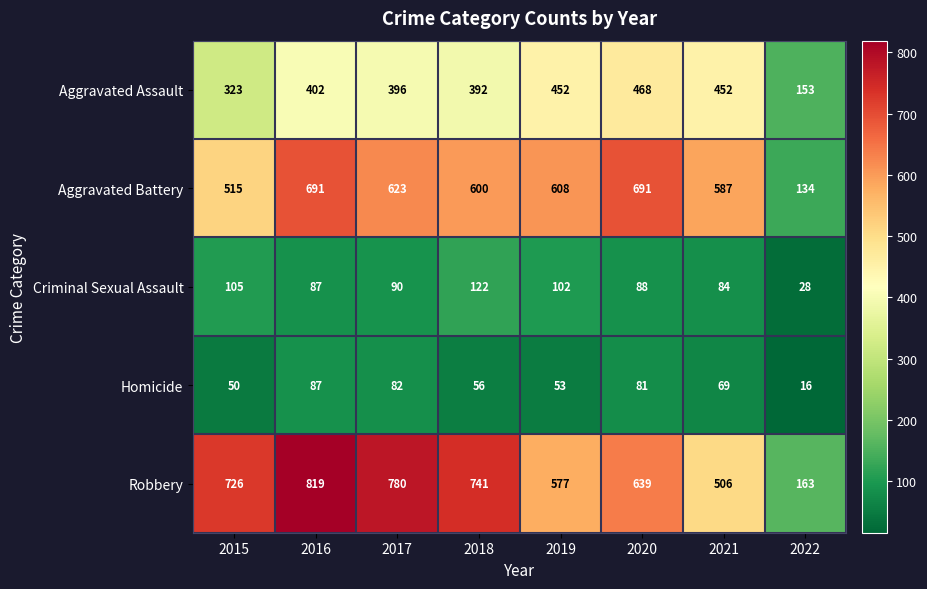

What is the maximum value shown in the chart?

819